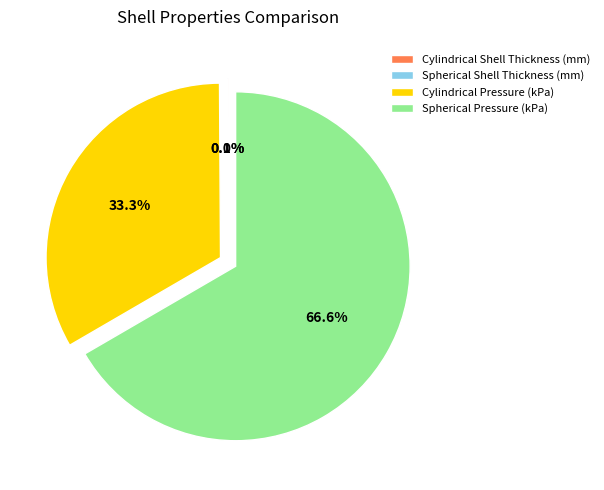

Which category accounts for the majority?

Spherical Pressure (kPa)